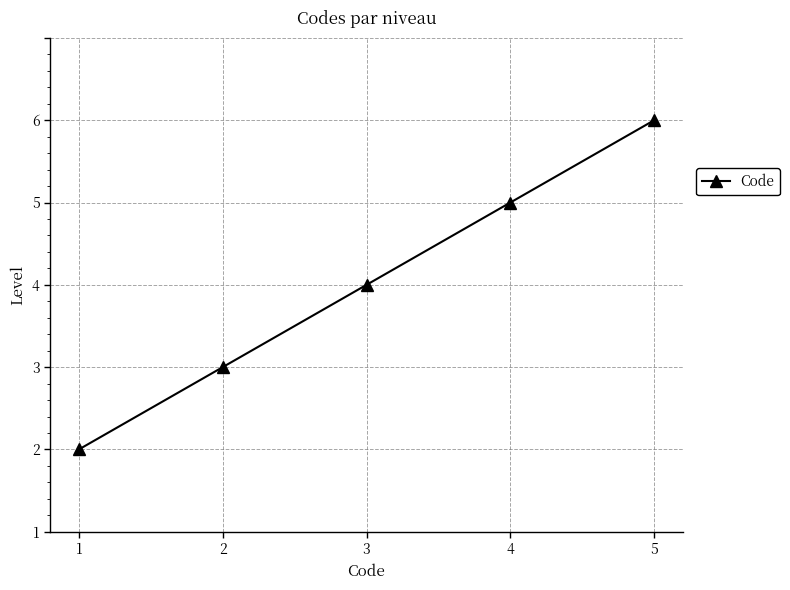

Is this an area chart (filled region under the line)?

No